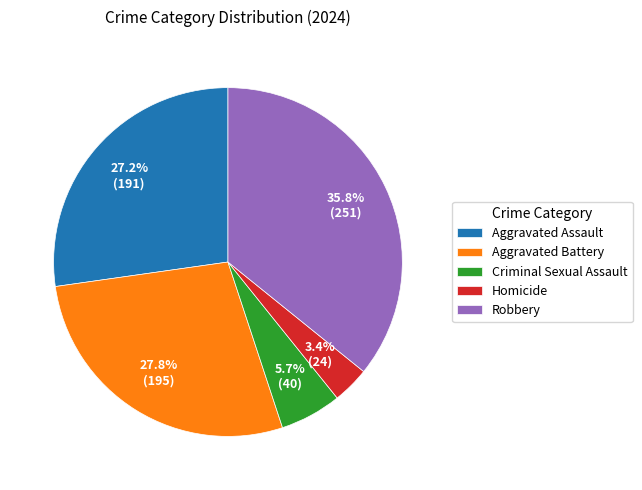

True or false: Aggravated Assault accounts for 14% of the total.

False